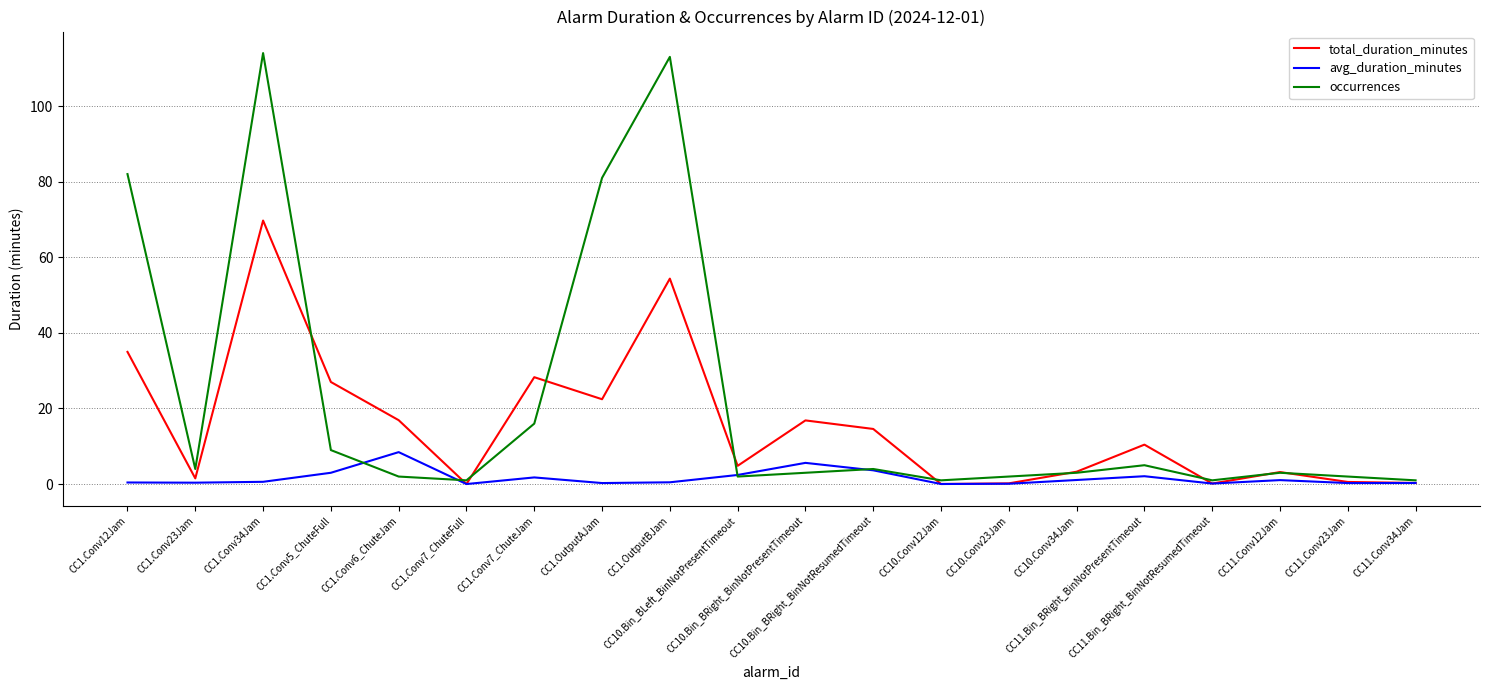

What is the total value across all series at CC1.Conv5_ChuteFull?

39.0